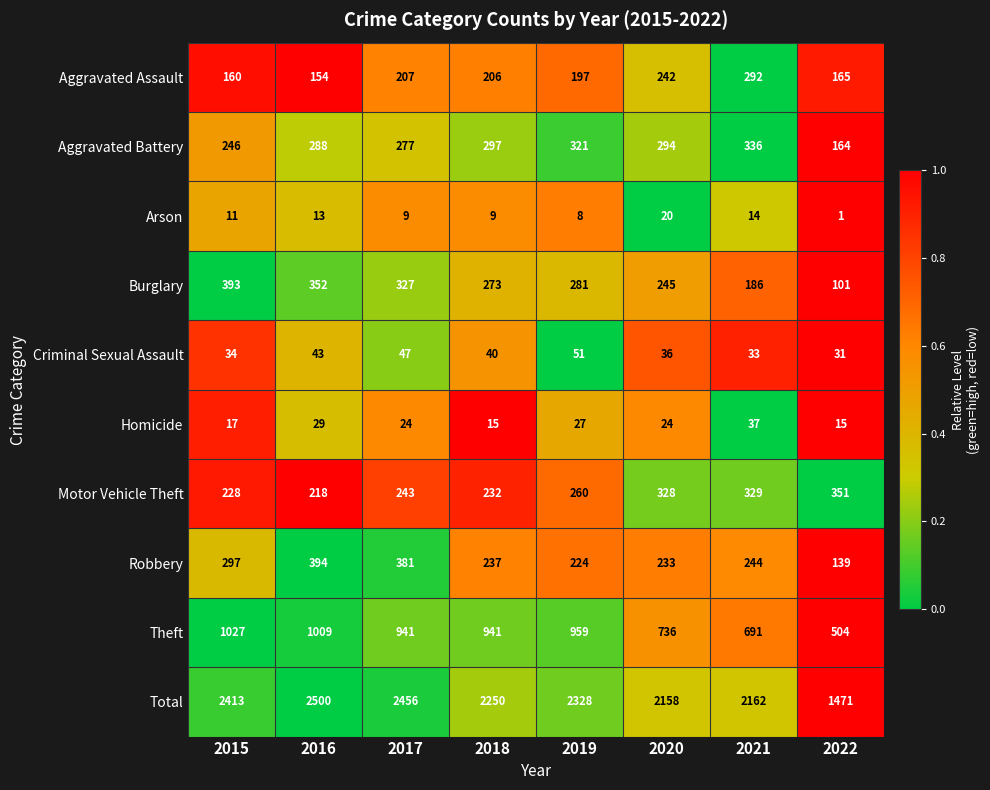

At 2021, list the series in order from smallest to largest.

Arson, Criminal Sexual Assault, Homicide, Burglary, Robbery, Aggravated Assault, Motor Vehicle Theft, Aggravated Battery, Theft, Total